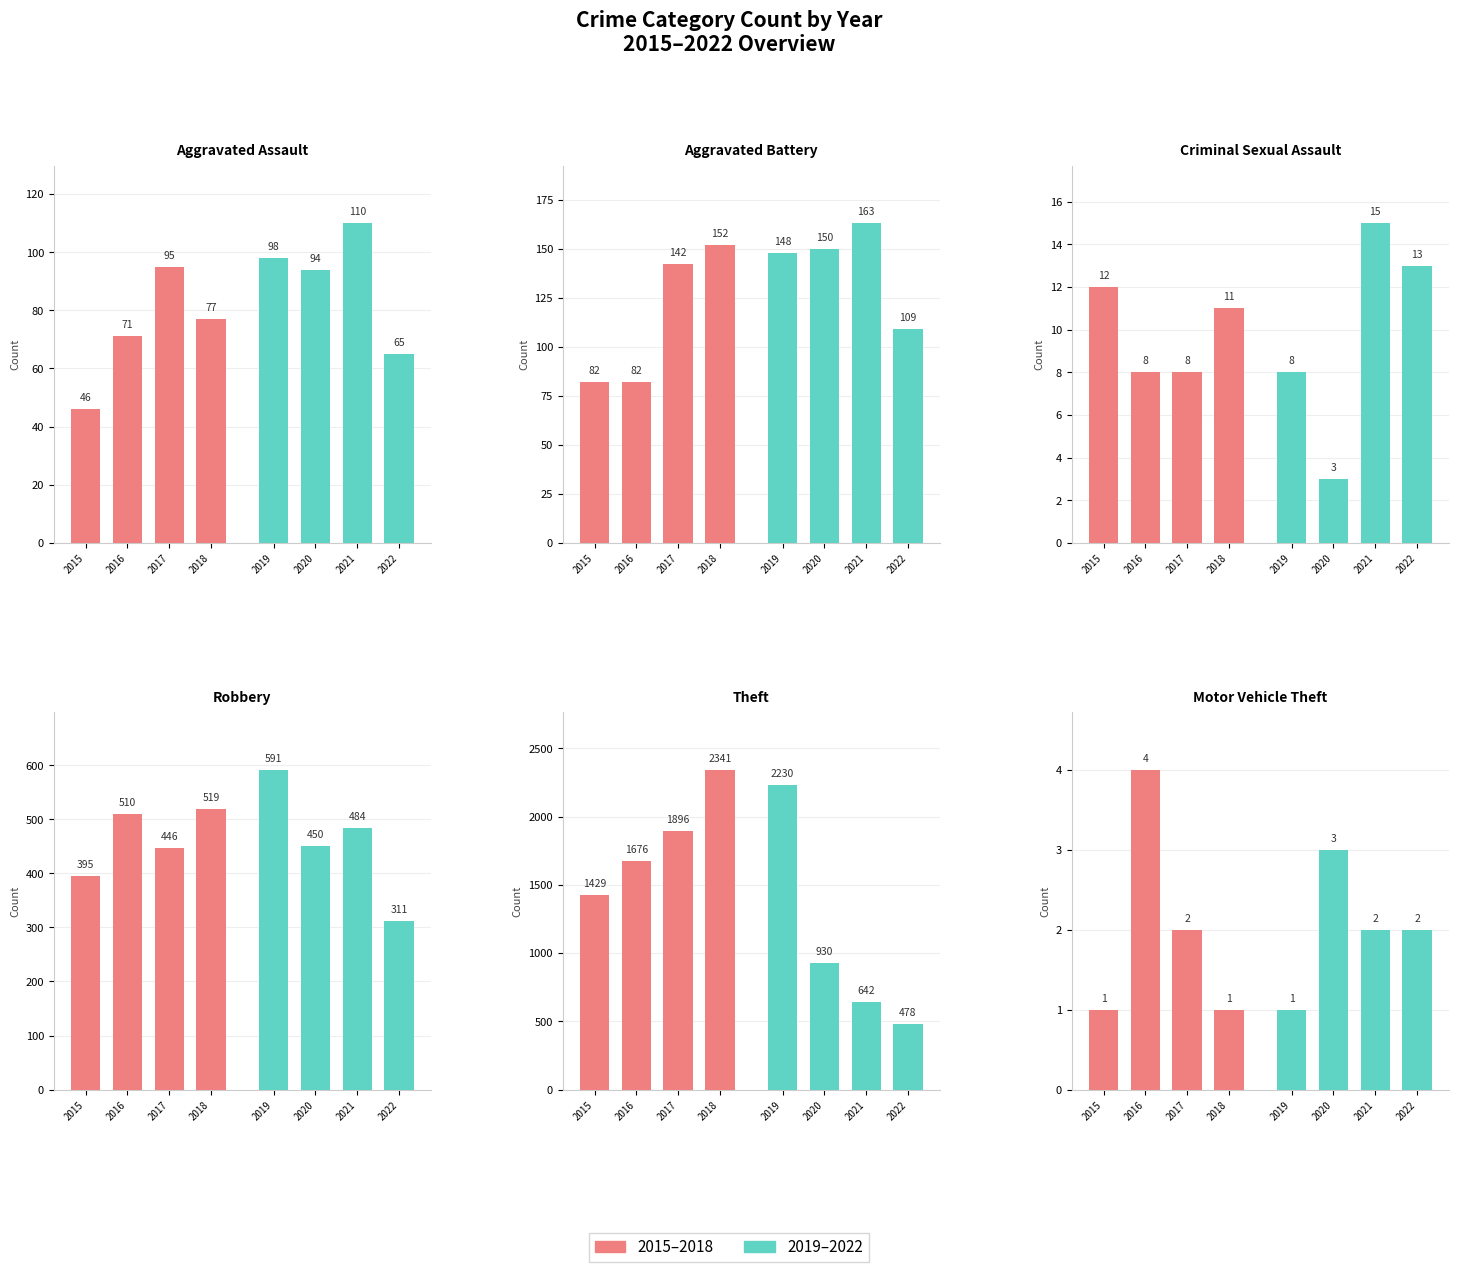

What is the sum of all 2019–2022 values?

8